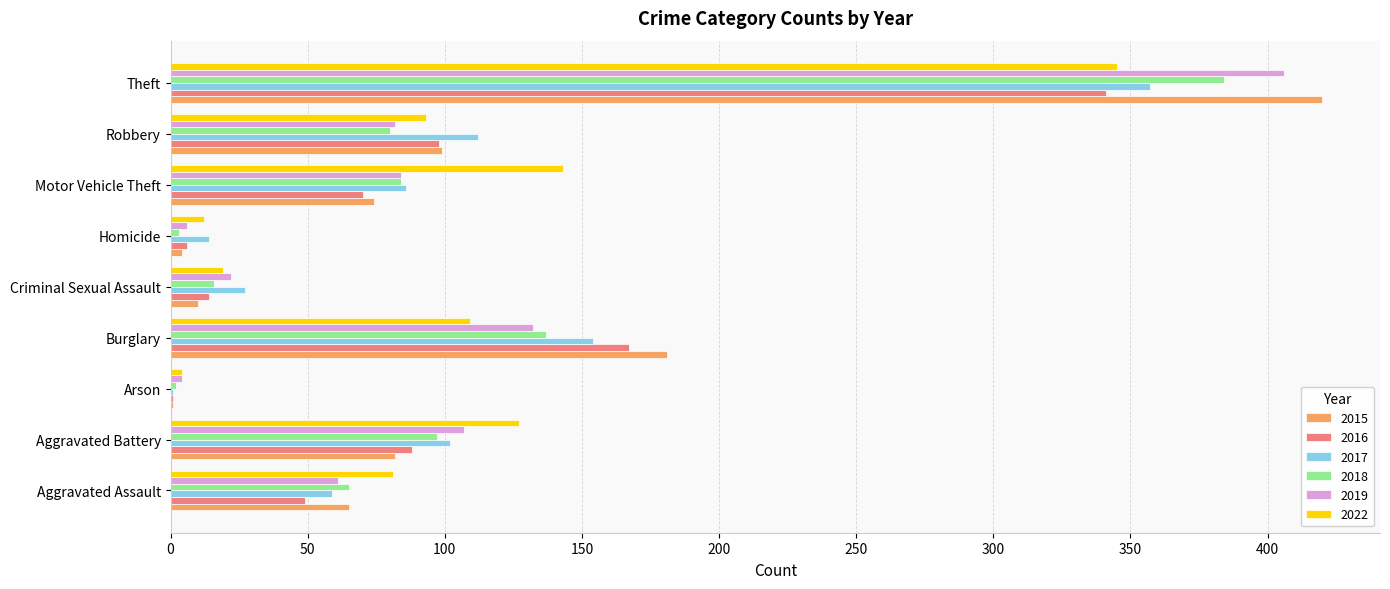

What are all the series names shown in the legend?

2015, 2016, 2017, 2018, 2019, 2022